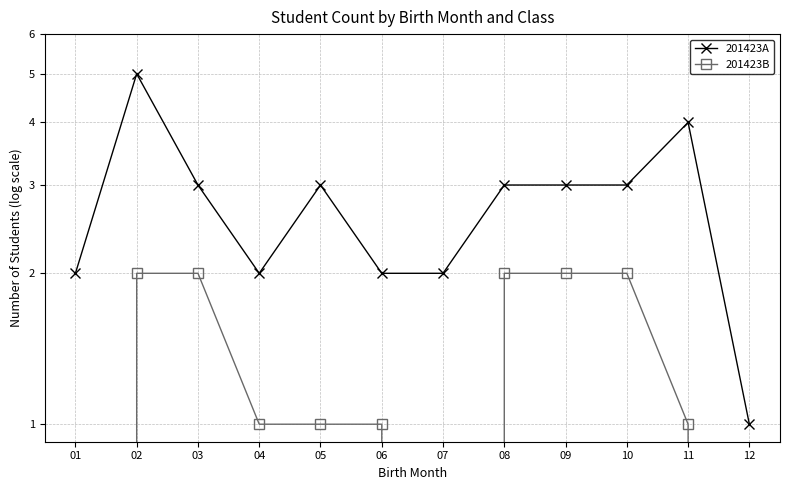

Where is the first local maximum for 201423A?

02